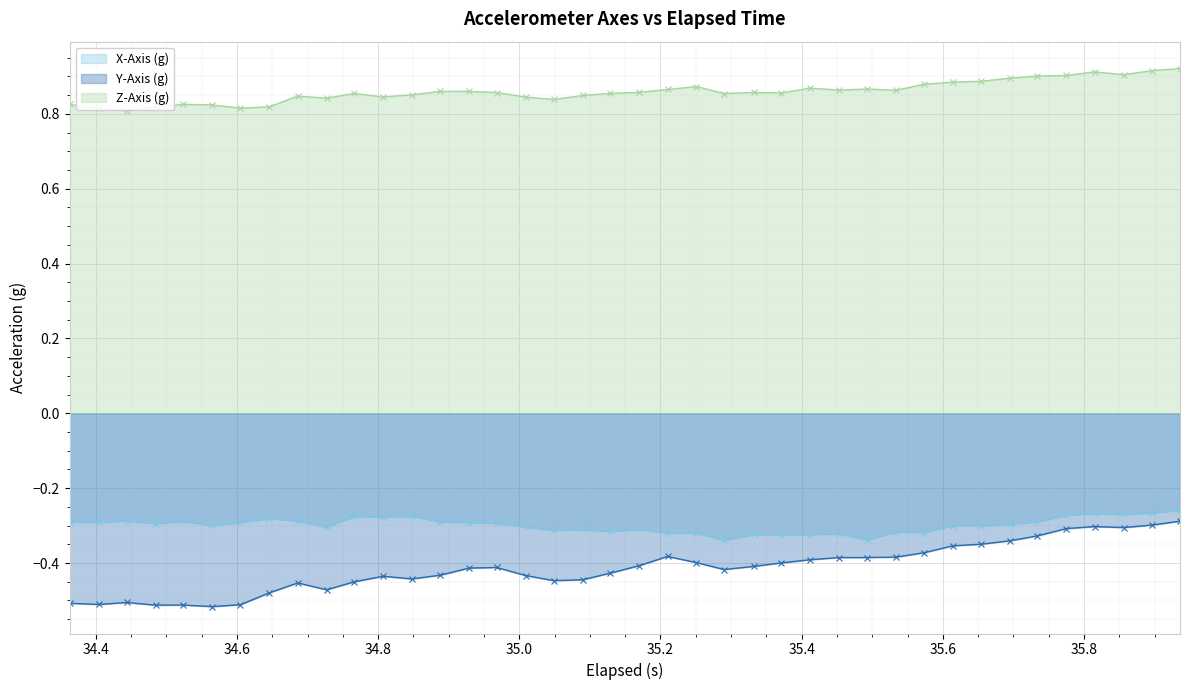

What is the maximum value for Z-Axis (g)?

0.9